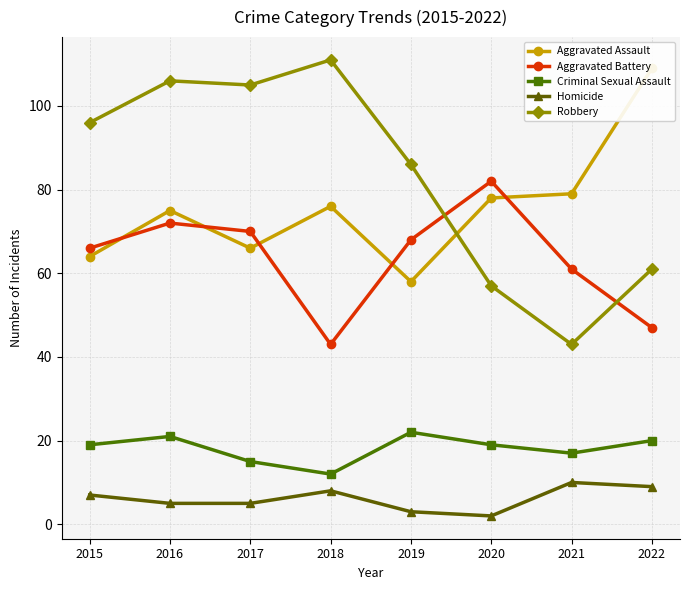

Which series changed the most between 2015 and 2022?

Aggravated Assault